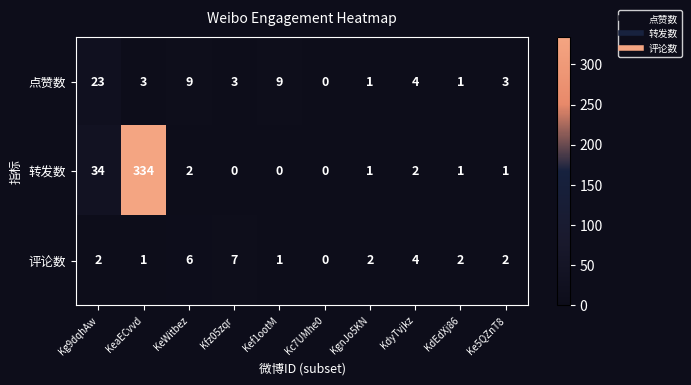

How many data points does each series have?

10